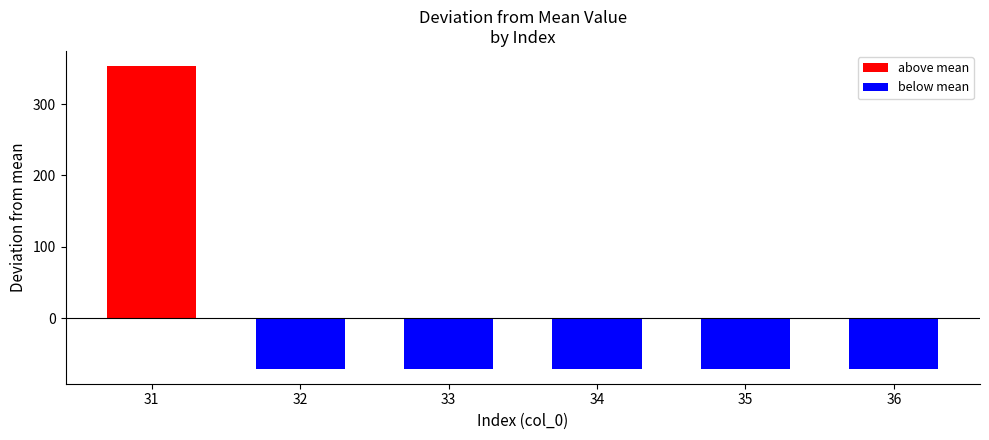

True or false: the data shows 2982.2 at 33.

False